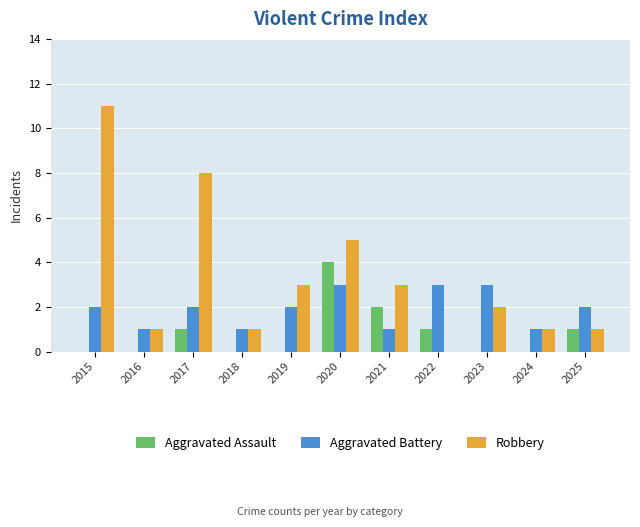

What is the highest value of the Aggravated Assault series?

4